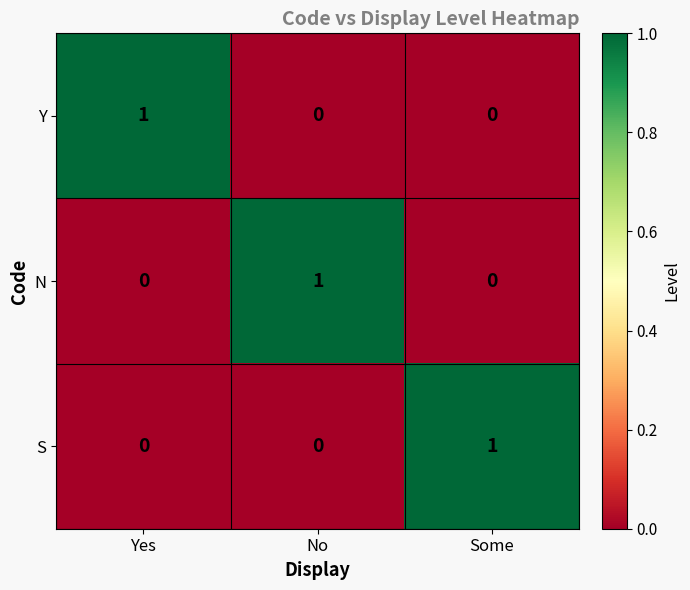

Reading left to right, extract all data points from this chart.

Y: Yes=1	No=0	Some=0
N: Yes=0	No=1	Some=0
S: Yes=0	No=0	Some=1